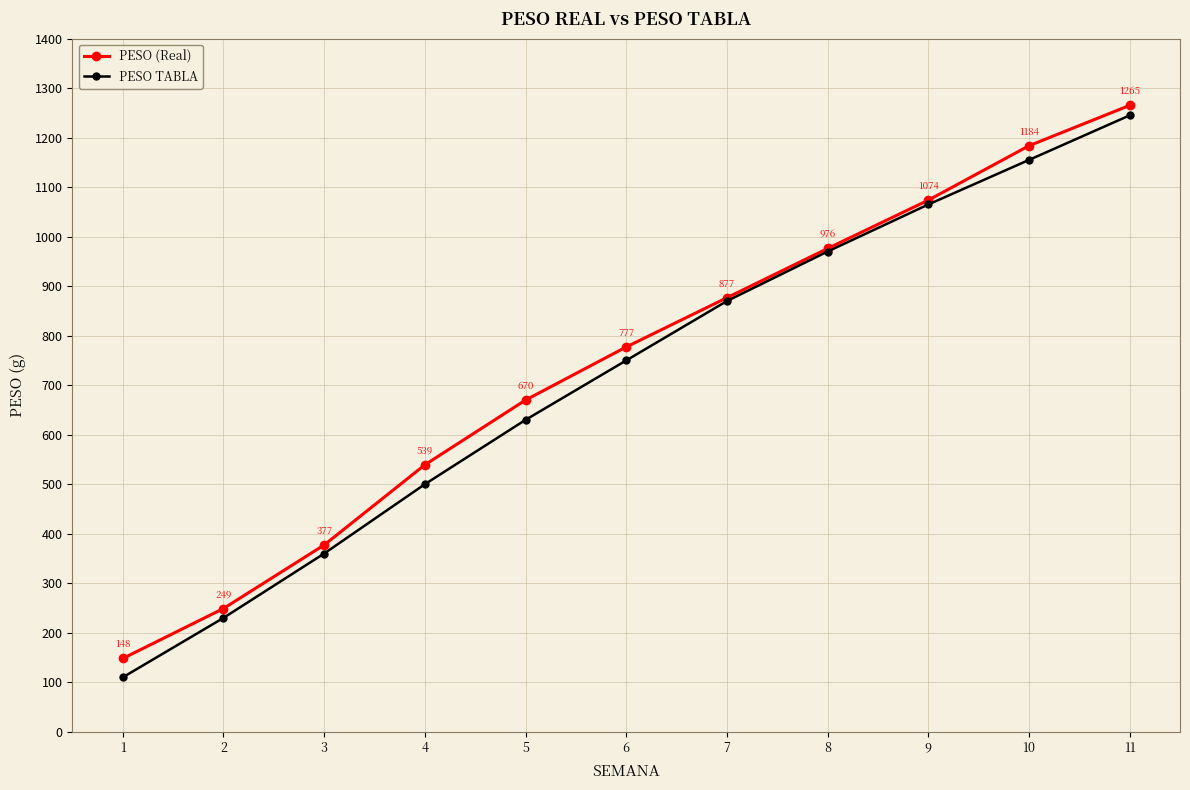

The PESO (Real) series shows 670.0 at 5. True or false?

True